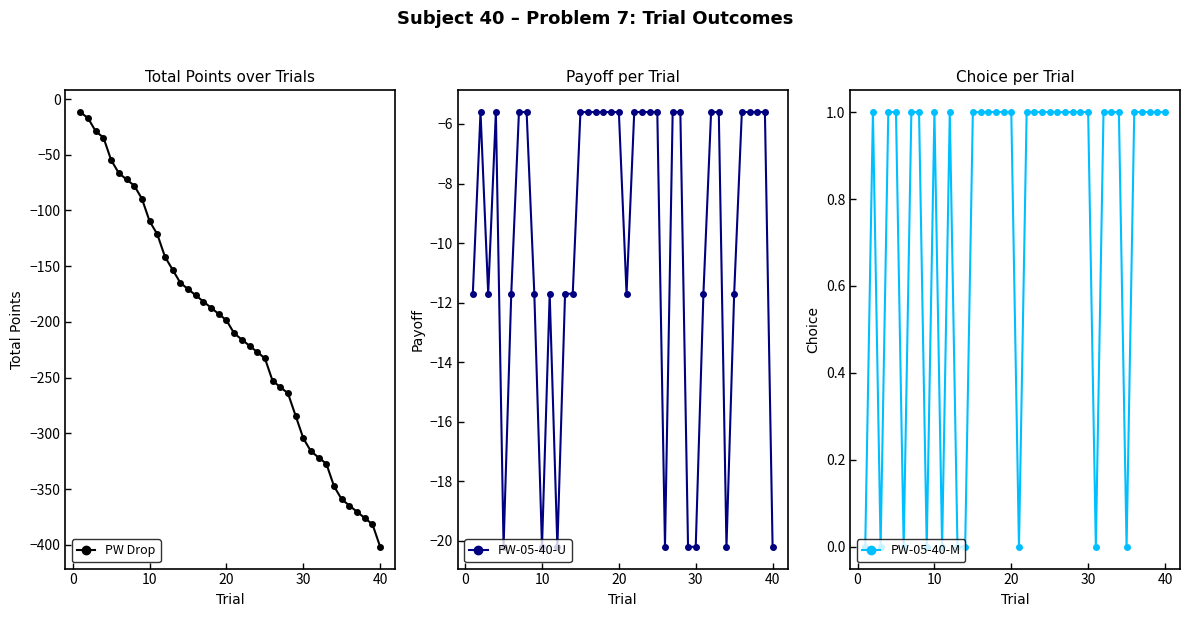

What is the difference between the second highest and second lowest values in the PW-05-40-U series?

14.6